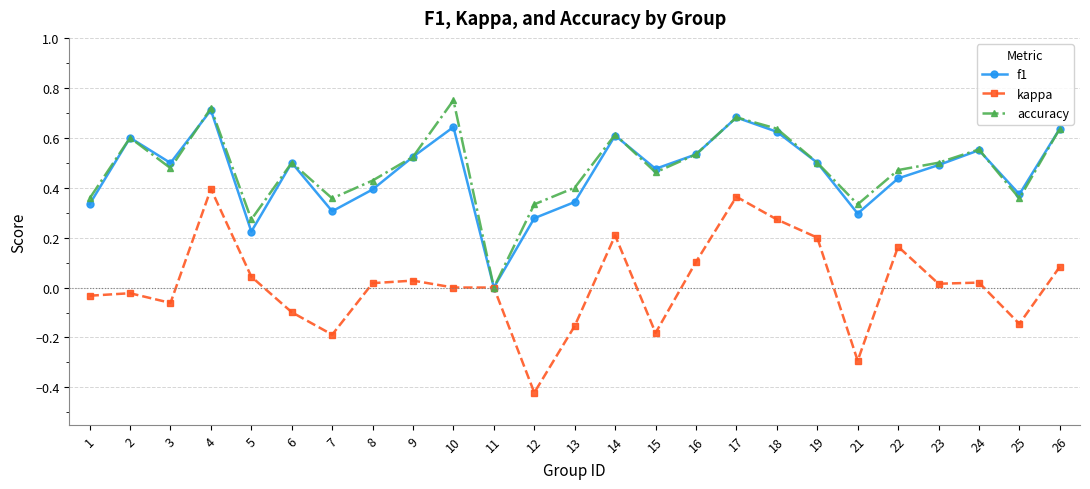

Which label corresponds to the smallest value in the chart?

12